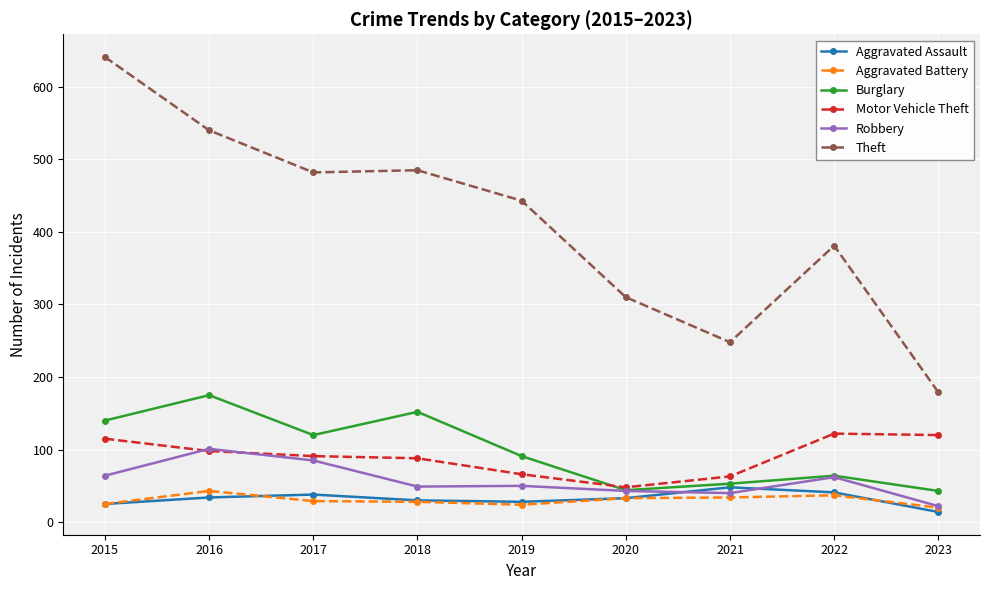

Is it true that Robbery equals 50 at 2019?

True